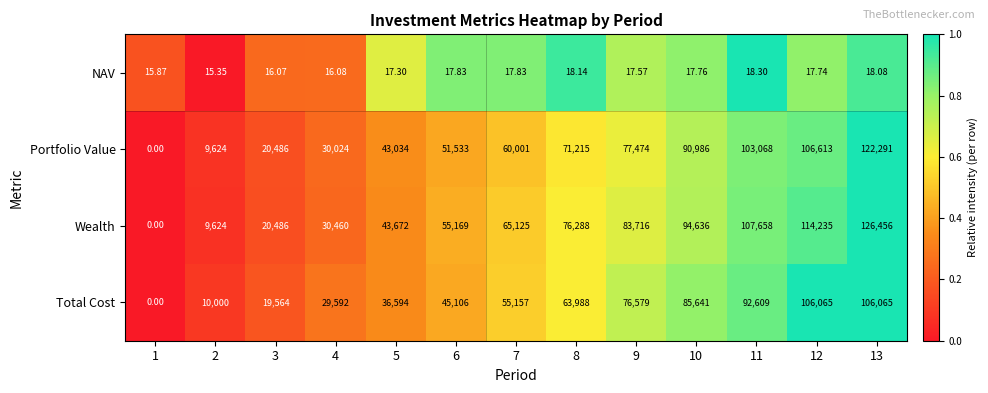

Between 10 and 12, which series saw the biggest shift?

Total Cost